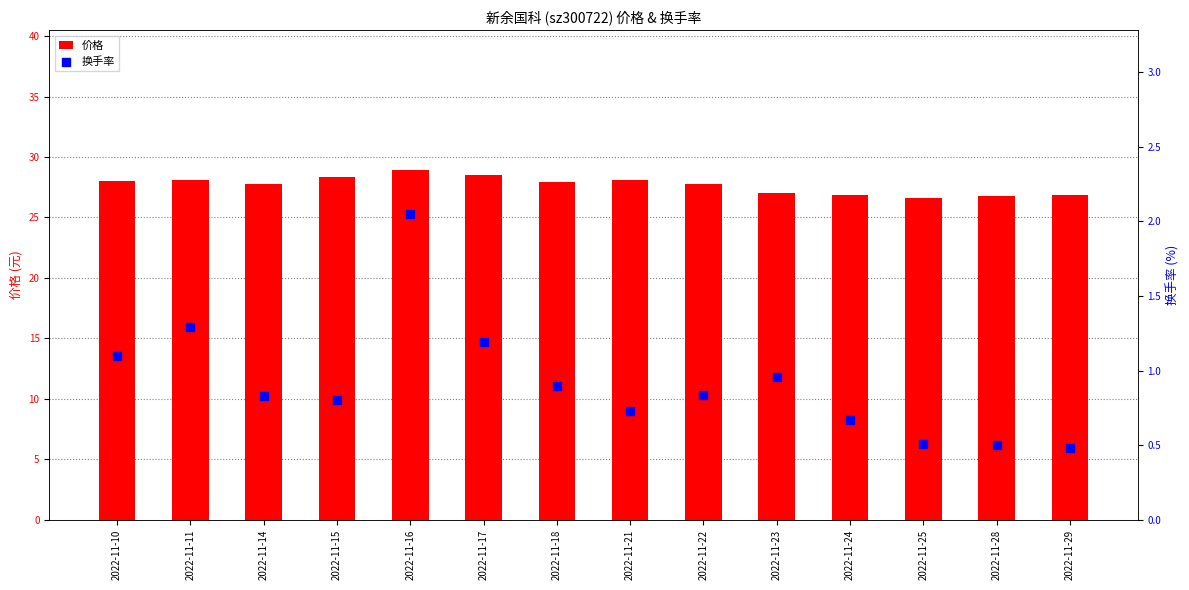

What are all the series names shown in the legend?

价格, 换手率